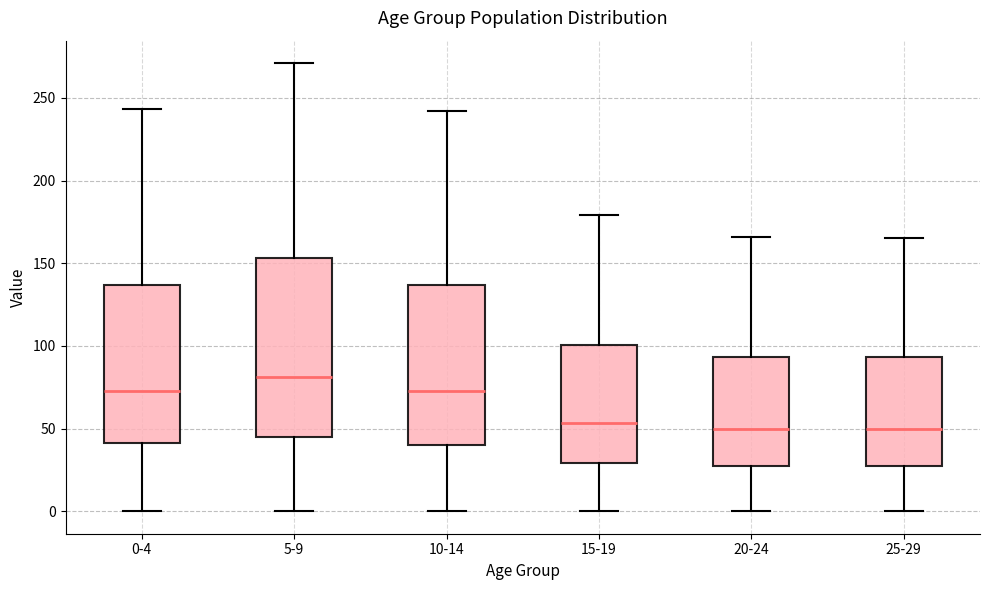

Where does the upper whisker of the box for 15-19 end on the y-axis? The values are not printed on the chart, so give them approximately, as read against the axis.

180